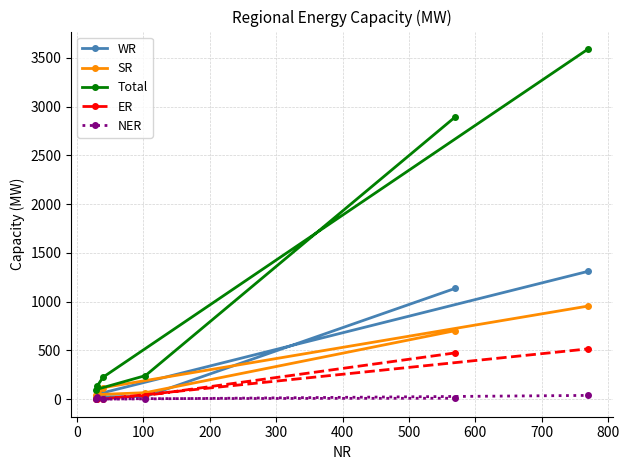

List the series in order of their peak value, highest first.

Total, WR, SR, ER, NER